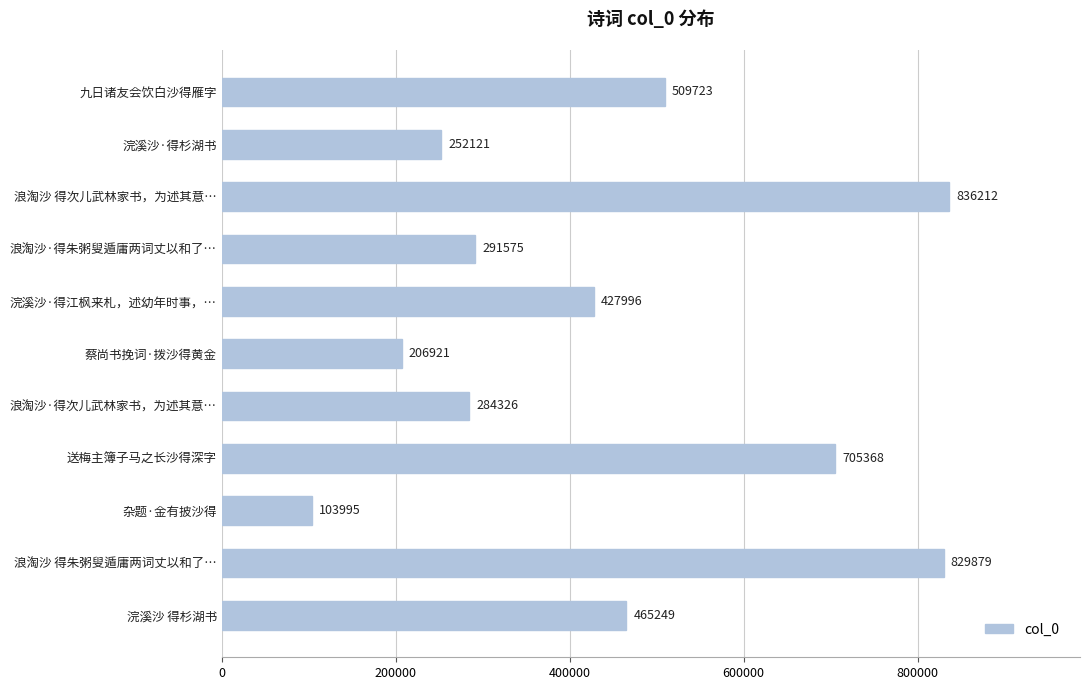

The chart shows a value of 427996 at 浣溪沙·得江枫来札，述幼年时事，…. True or false?

True